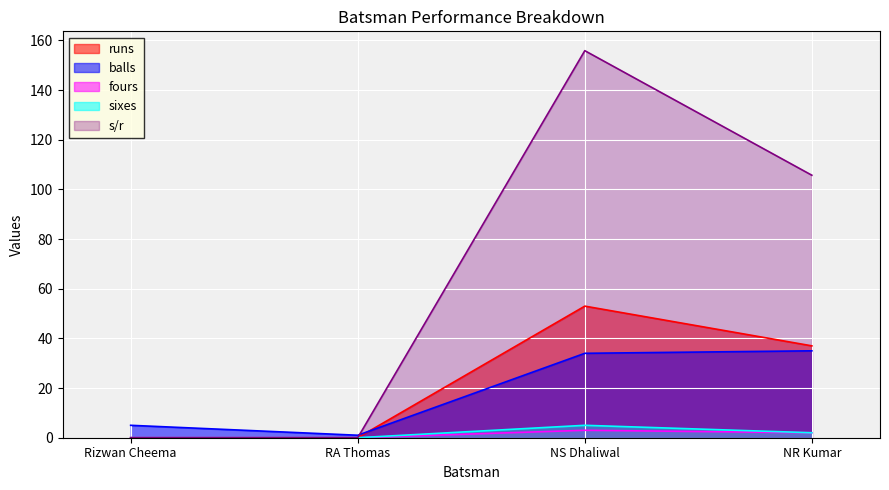

Which category has the lowest value across all series?

Rizwan Cheema